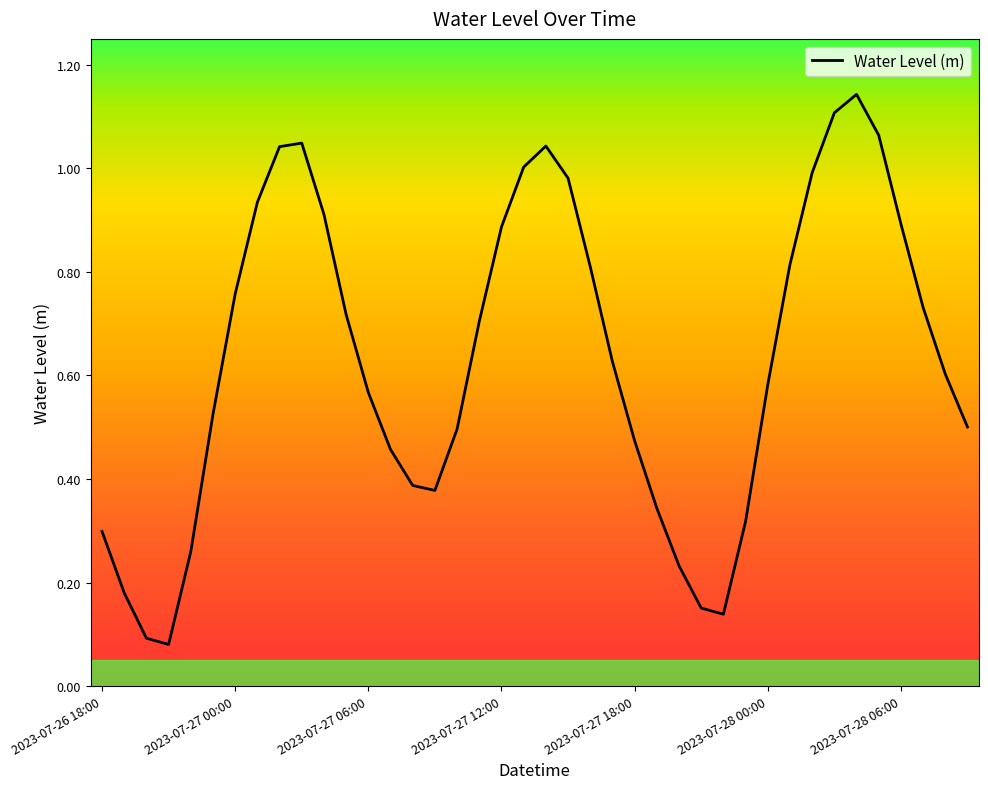

Reading right to left, what are all the values shown in this chart?

0.5	0.6	0.7	0.9	1.1	1.1	1.1	1.0	0.8	0.6	0.3	0.1	0.2	0.2	0.3	0.5	0.6	0.8	1.0	1.0	1.0	0.9	0.7	0.5	0.4	0.4	0.5	0.6	0.7	0.9	1.0	1.0	0.9	0.8	0.5	0.3	0.1	0.1	0.2	0.3